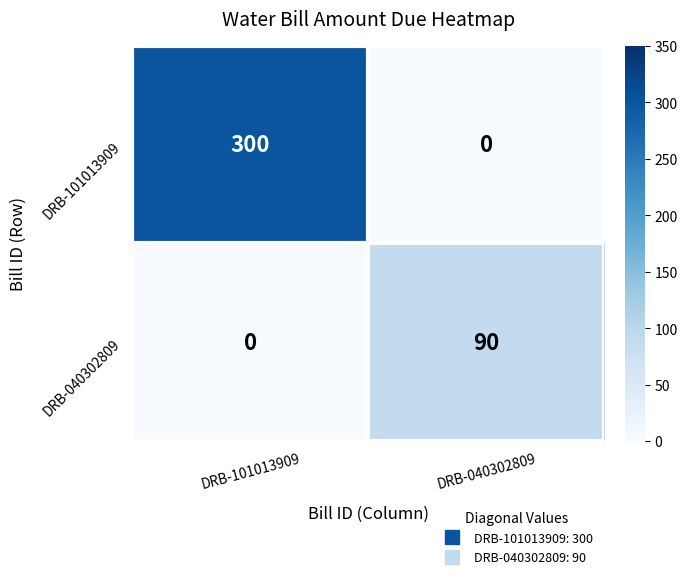

What is the sum of the DRB-101013909 values at DRB-040302809 and DRB-101013909?

300